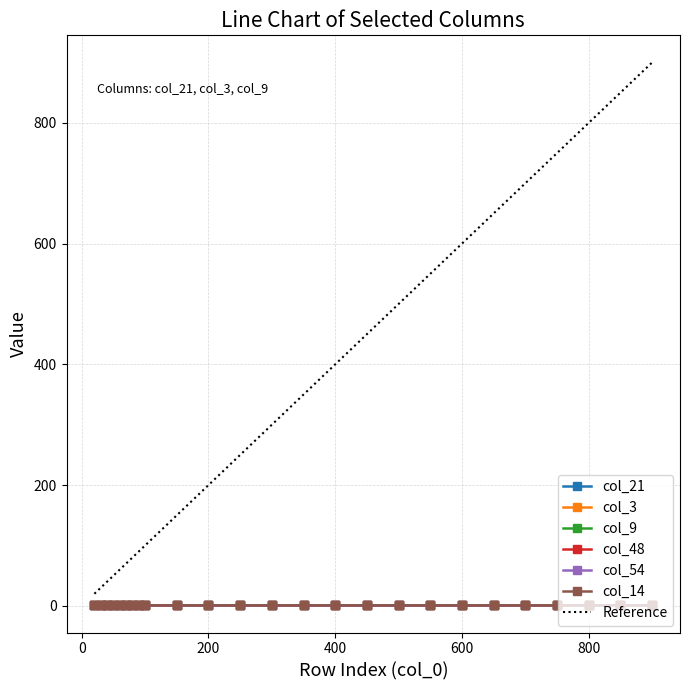

Where do col_54 and col_48 first cross each other?

200 and 250